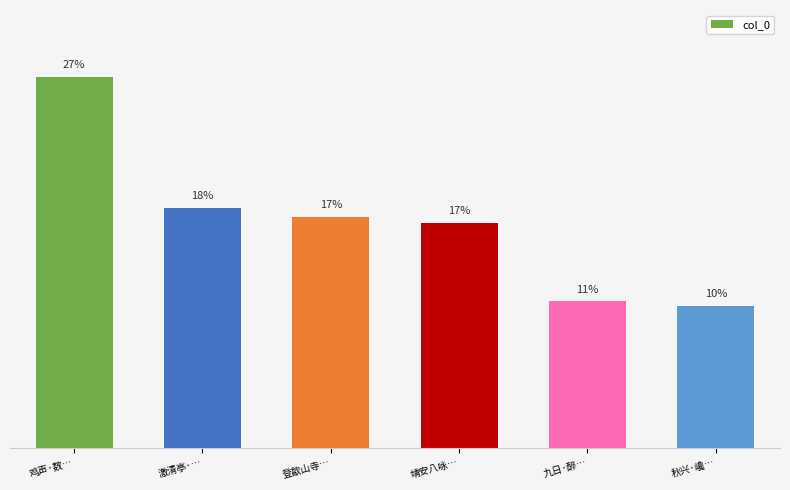

What is the label of the 5th bar from the right?

激清亭·…